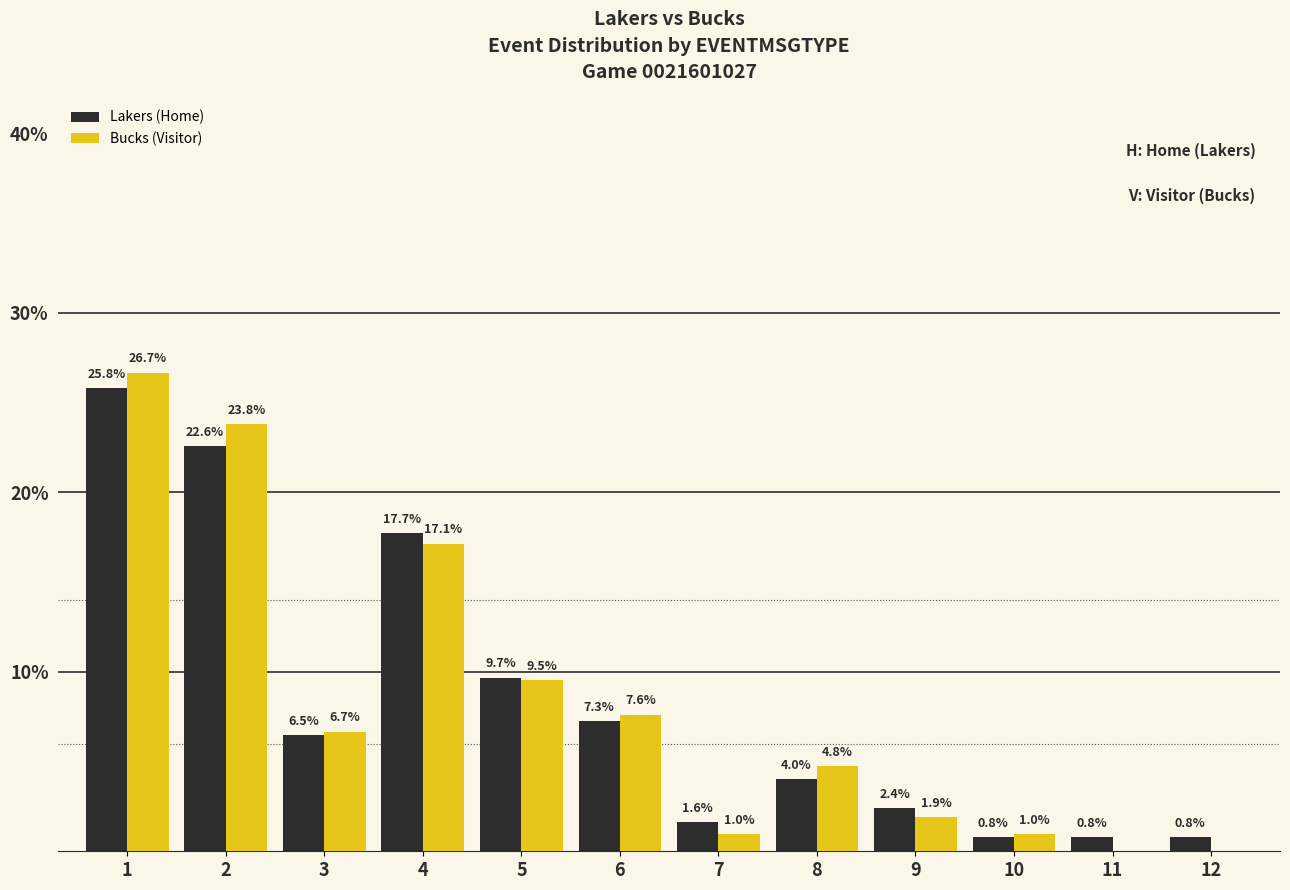

Between 9 and 11, which series saw the biggest shift?

Bucks (Visitor)